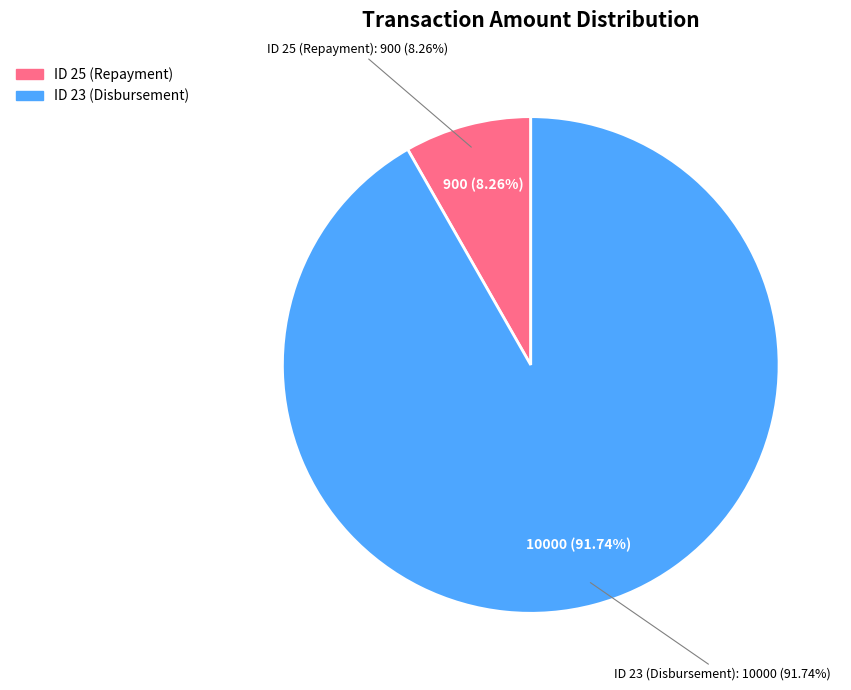

What percentage is the 23 slice, to the nearest percent?

92%